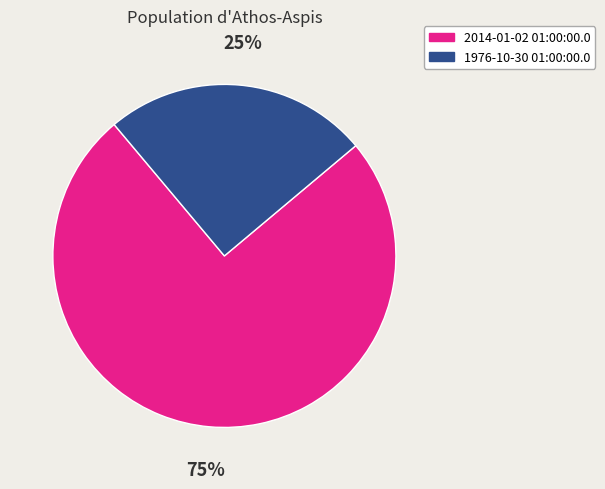

Approximately how many times larger is the value at 1976-10-30 01:00:00.0 compared to 2014-01-02 01:00:00.0?

0.3